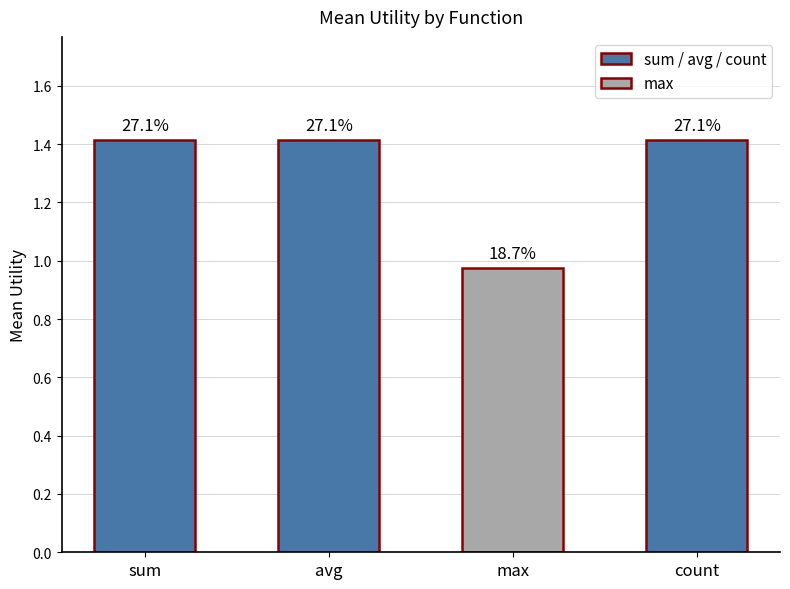

The chart shows a value of 2.3 at avg. True or false?

False